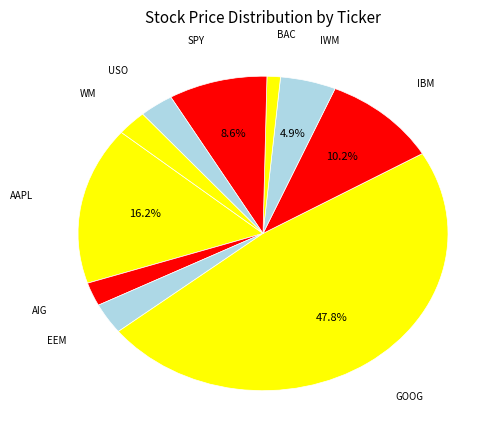

How many slices are in this pie chart?

10